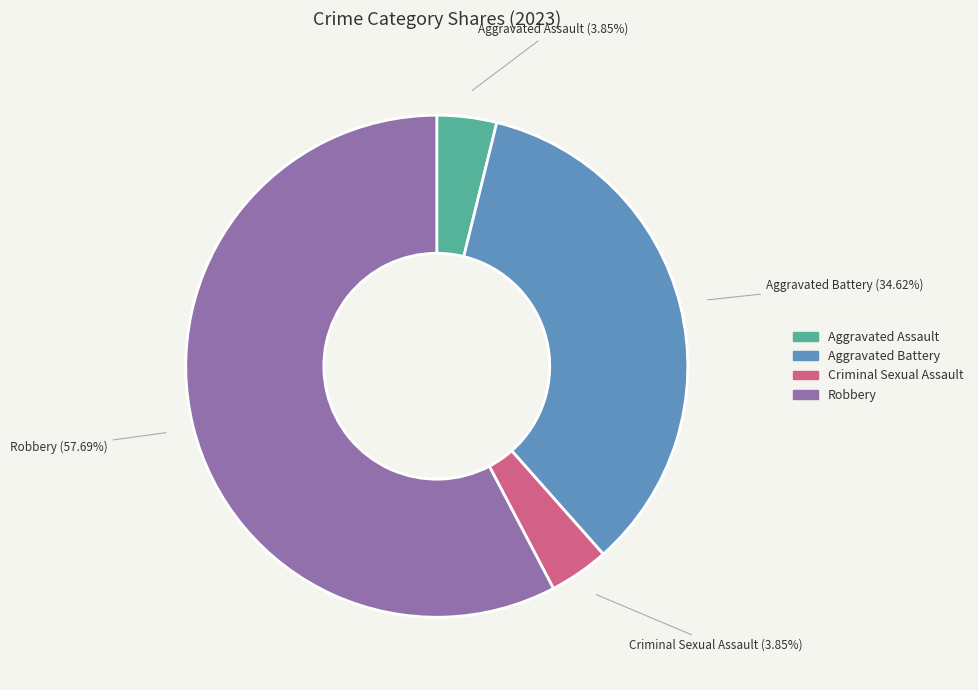

Is there a majority slice in this chart?

Yes